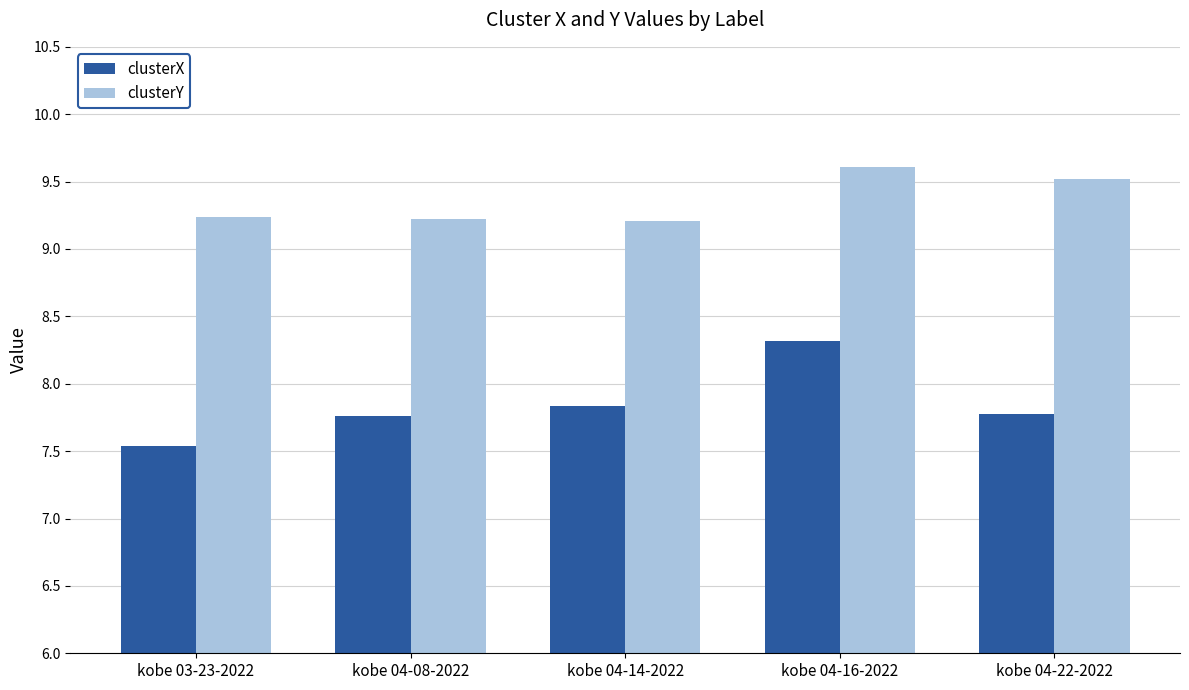

Reading right to left, extract all data points from this chart.

clusterX: kobe 04-22-2022=7.8	kobe 04-16-2022=8.3	kobe 04-14-2022=7.8	kobe 04-08-2022=7.8	kobe 03-23-2022=7.5
clusterY: kobe 04-22-2022=9.5	kobe 04-16-2022=9.6	kobe 04-14-2022=9.2	kobe 04-08-2022=9.2	kobe 03-23-2022=9.2